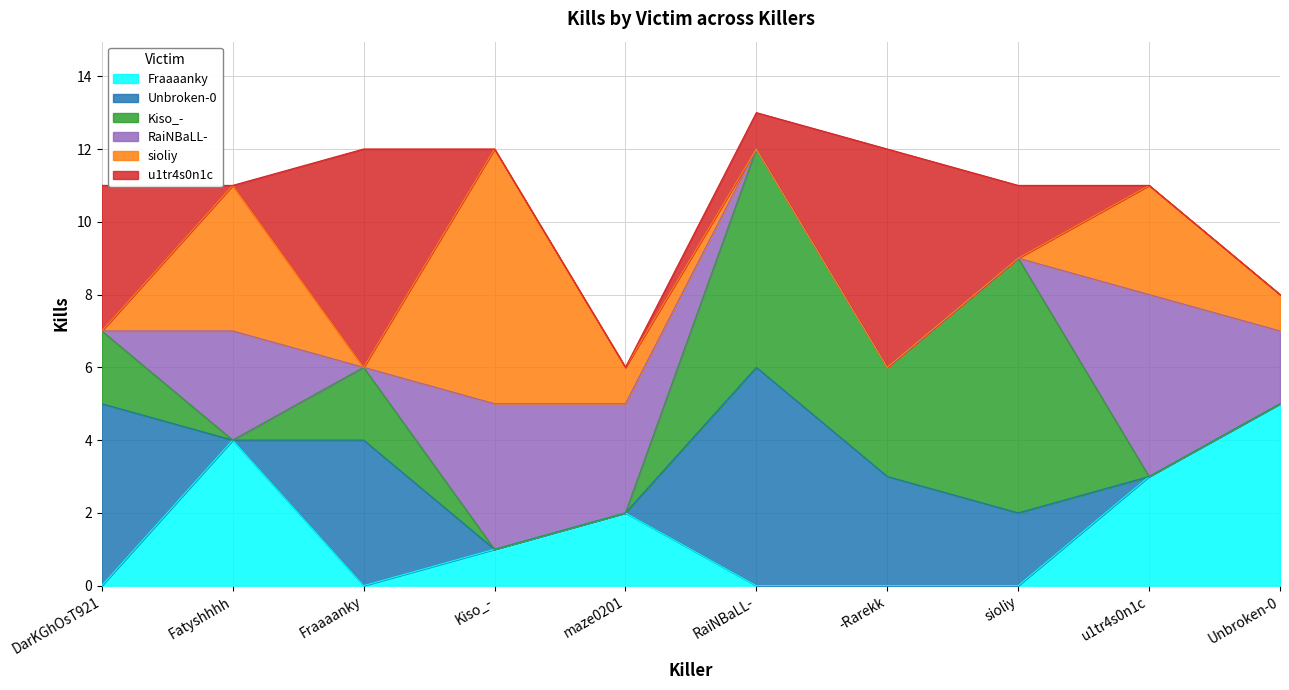

At which label is Unbroken-0 closest to 3?

-Rarekk